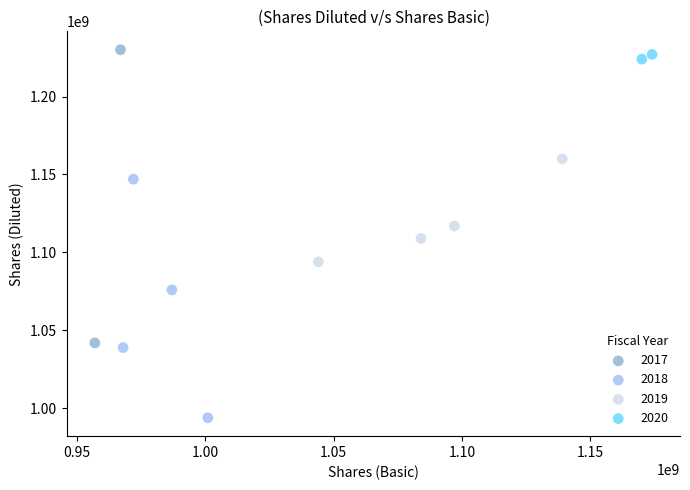

What are all the series names shown in the legend?

2017, 2018, 2019, 2020